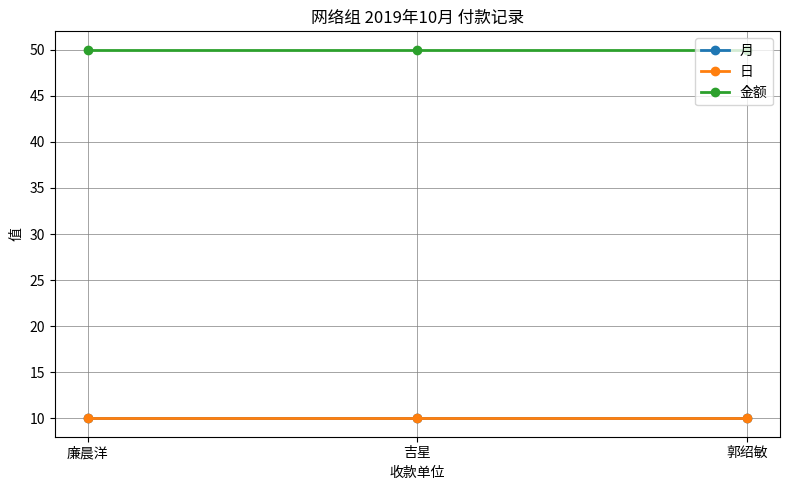

Is this an area chart (filled region under the line)?

No